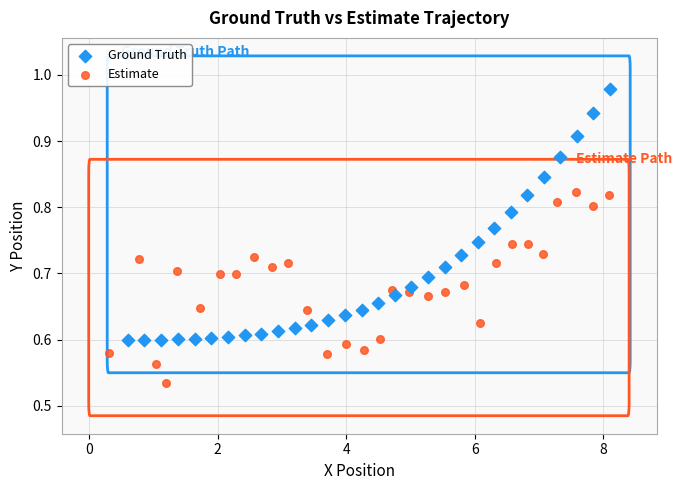

Which series reaches the maximum Y coordinate?

Ground Truth